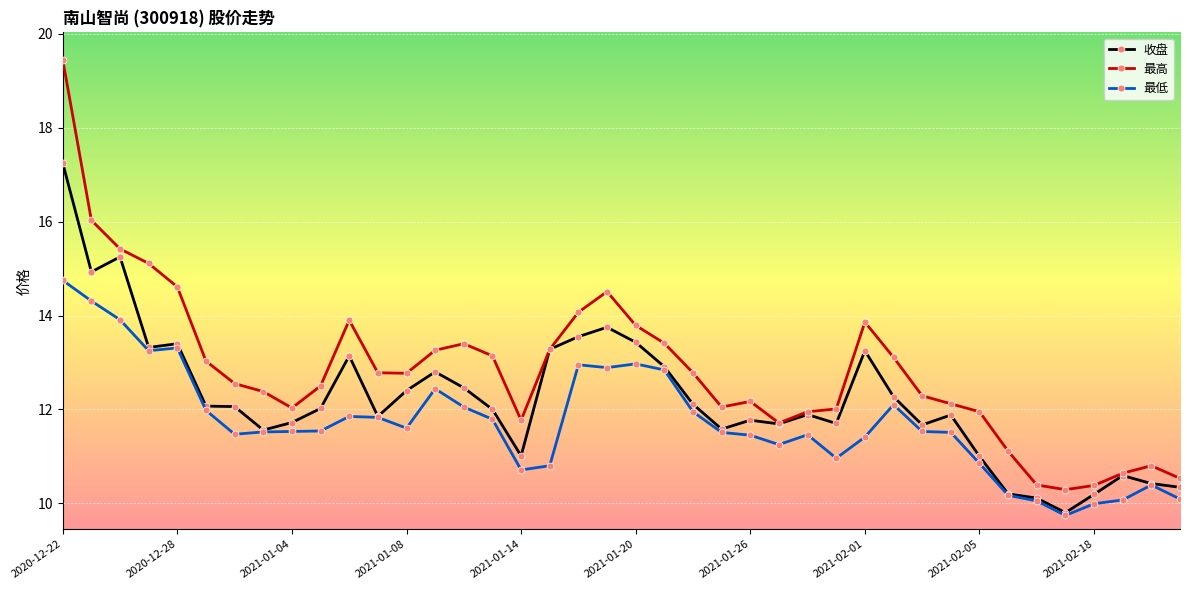

Which series has the largest total across all categories?

最高